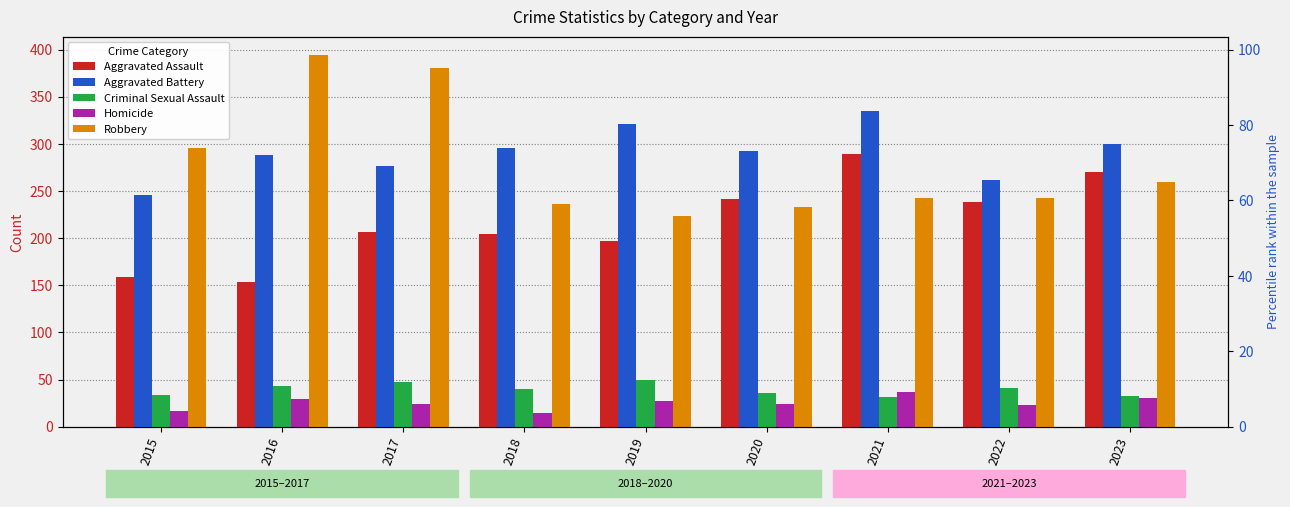

Reading left to right, what are all the values shown in this chart?

Aggravated Assault: 159	154	207	204	197	242	289	238	270
Aggravated Battery: 246	288	277	296	321	292	335	262	300
Criminal Sexual Assault: 34	43	47	40	50	36	32	41	33
Homicide: 17	29	24	15	27	24	37	23	31
Robbery: 296	394	381	236	224	233	243	243	260